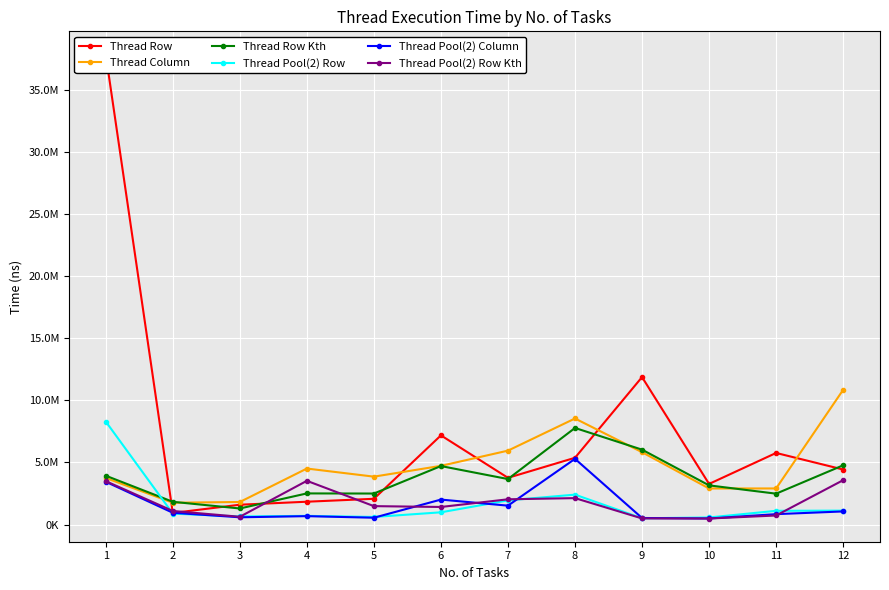

Reading left to right, extract all data points from this chart.

Thread Row: 1=37838100	2=933400	3=1597400	4=1838600	5=2074200	6=7180000	7=3762200	8=5375700	9=11871300	10=3270700	11=5764600	12=4430200
Thread Column: 1=3748800	2=1757800	3=1816700	4=4509000	5=3857200	6=4727100	7=5951000	8=8538800	9=5825600	10=2904800	11=2906000	12=10844500
Thread Row Kth: 1=3933600	2=1831800	3=1294300	4=2507400	5=2497300	6=4709900	7=3663100	8=7776900	9=6030300	10=3154500	11=2486300	12=4769400
Thread Pool(2) Row: 1=8292000	2=880700	3=651000	4=700000	5=610900	6=986200	7=1947600	8=2409000	9=505700	10=570300	11=1106300	12=1120600
Thread Pool(2) Column: 1=3445800	2=950000	3=585200	4=677500	5=550100	6=2010500	7=1522100	8=5289400	9=529400	10=488800	11=838400	12=1056300
Thread Pool(2) Row Kth: 1=3496200	2=1094500	3=627000	4=3520600	5=1483600	6=1415800	7=2034100	8=2128300	9=494300	10=486000	11=729400	12=3572100